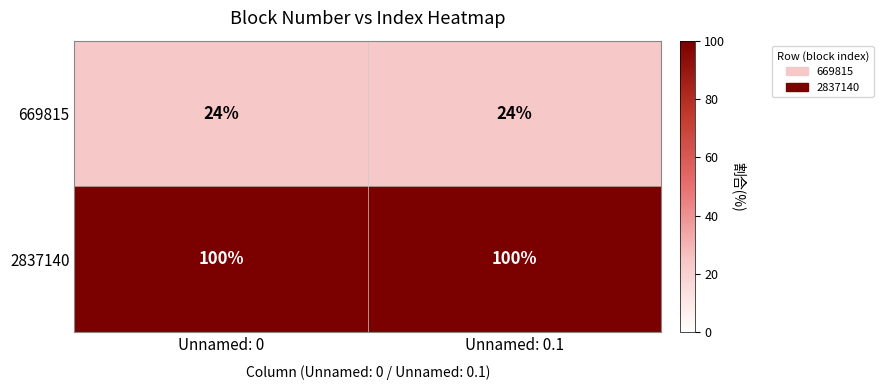

The value of 669815 at Unnamed: 0 is 14. True or false?

False